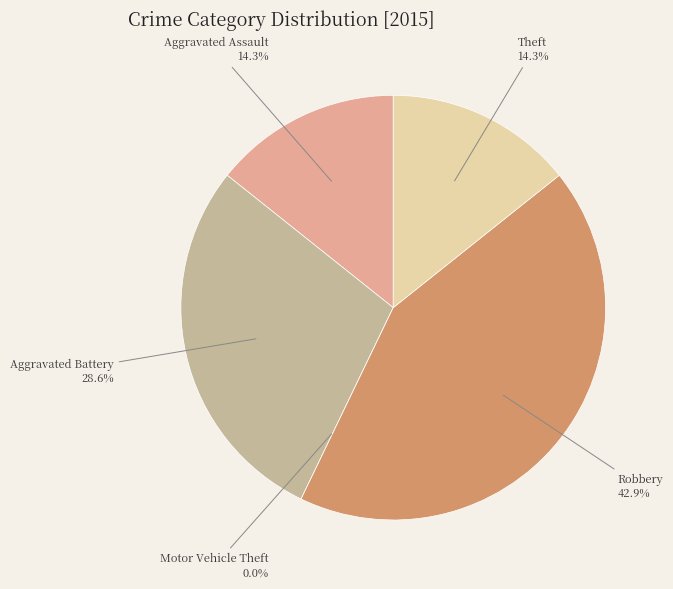

How many segments does this pie chart have?

5